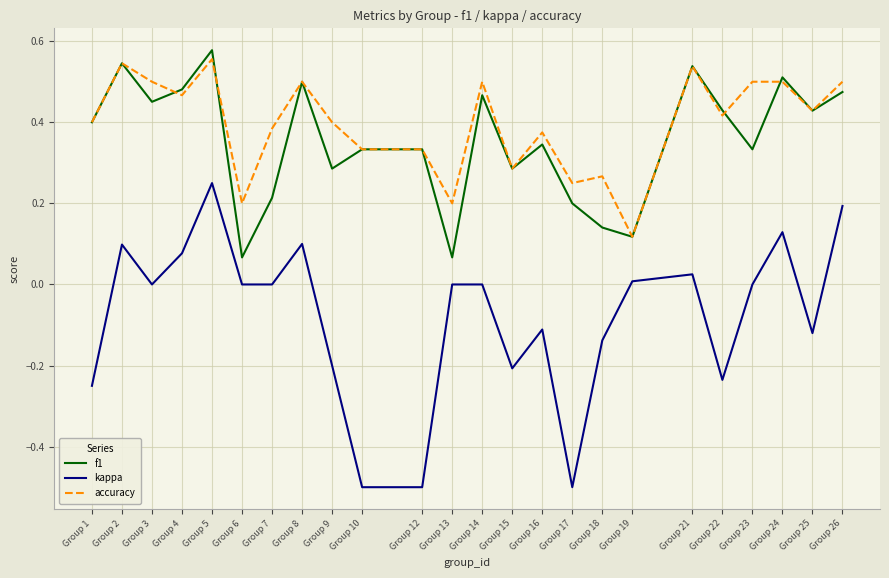

The value of accuracy at Group 24 is 0.7. True or false?

False